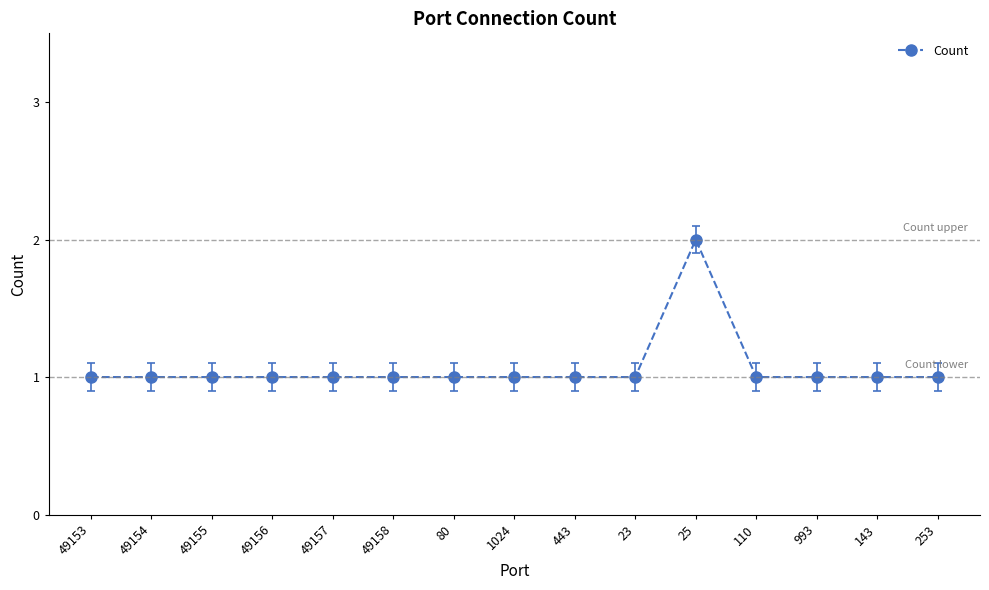

What is the value of the 10th point from the left?

1